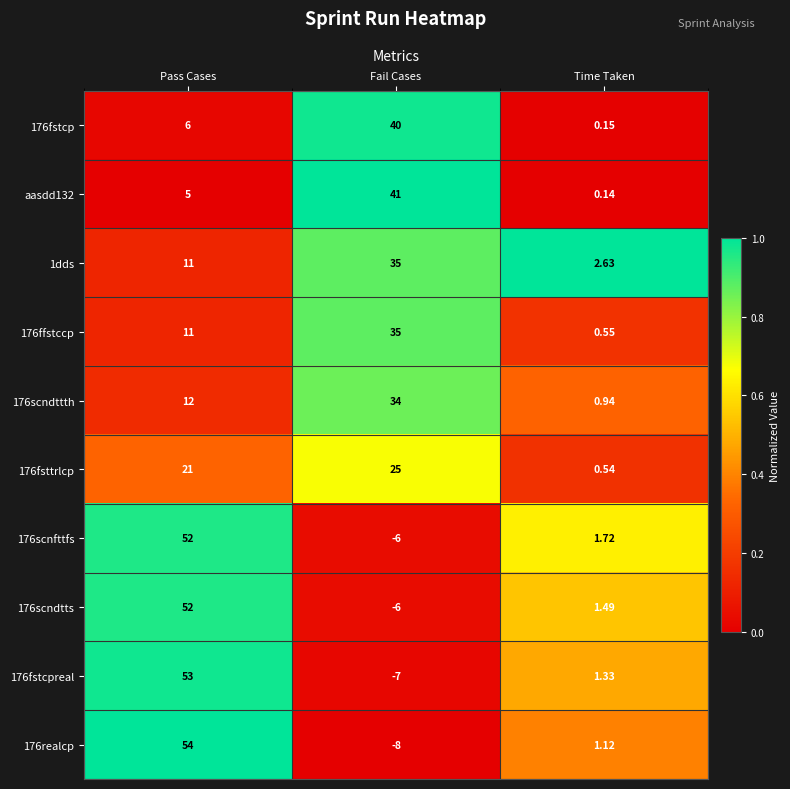

Is the value of 176scnfttfs at Time Taken greater than the value of 176fstcpreal at Pass Cases?

No